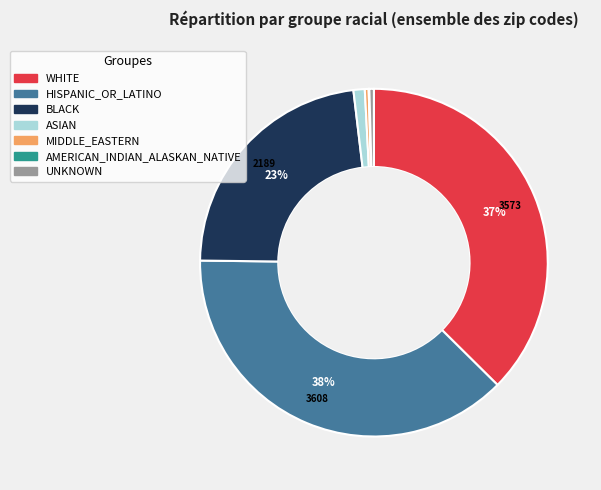

Combined, do BLACK and WHITE account for over 50%?

Yes